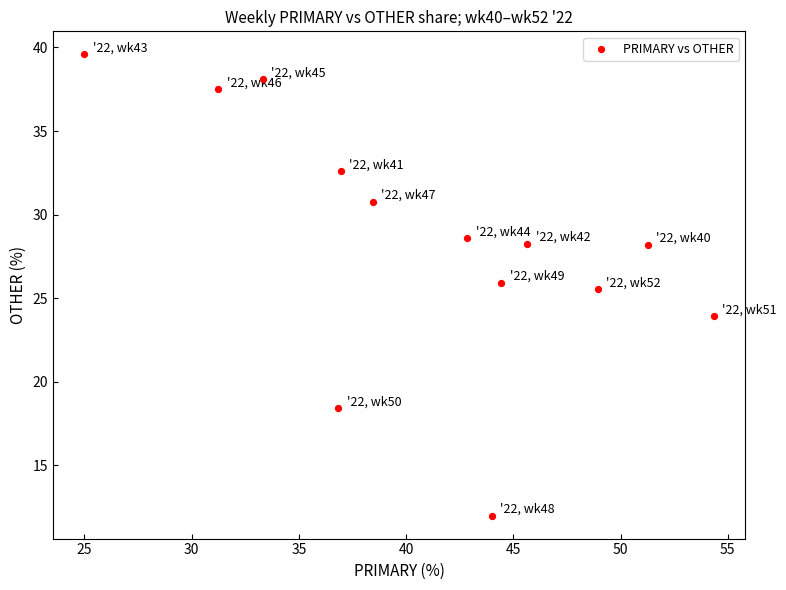

What Y value in the scatter plot is closest to 25?

25.5